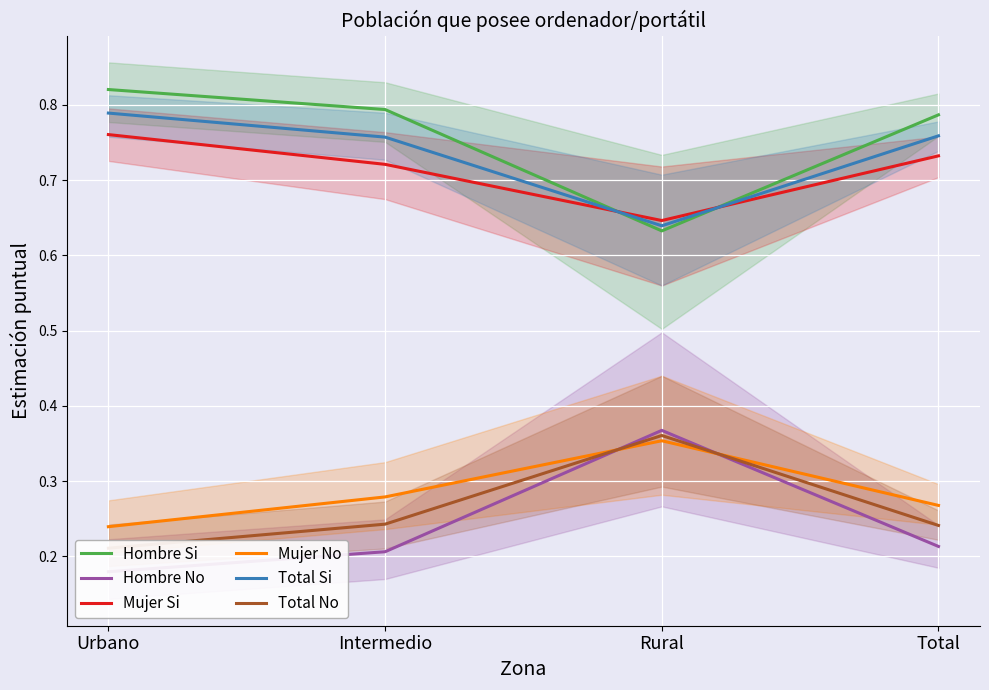

Between Urbano and Intermedio, which series saw the biggest shift?

Mujer No